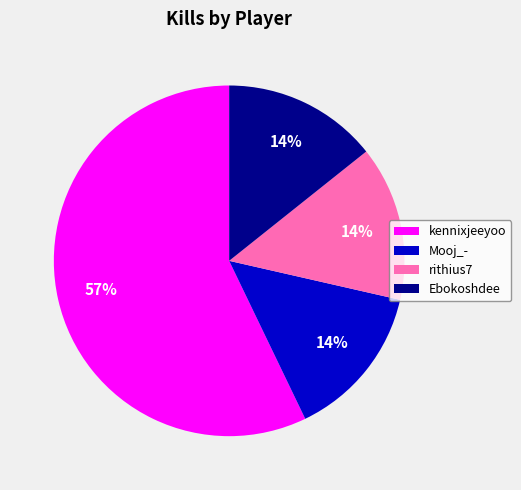

Does any single category account for the majority?

Yes